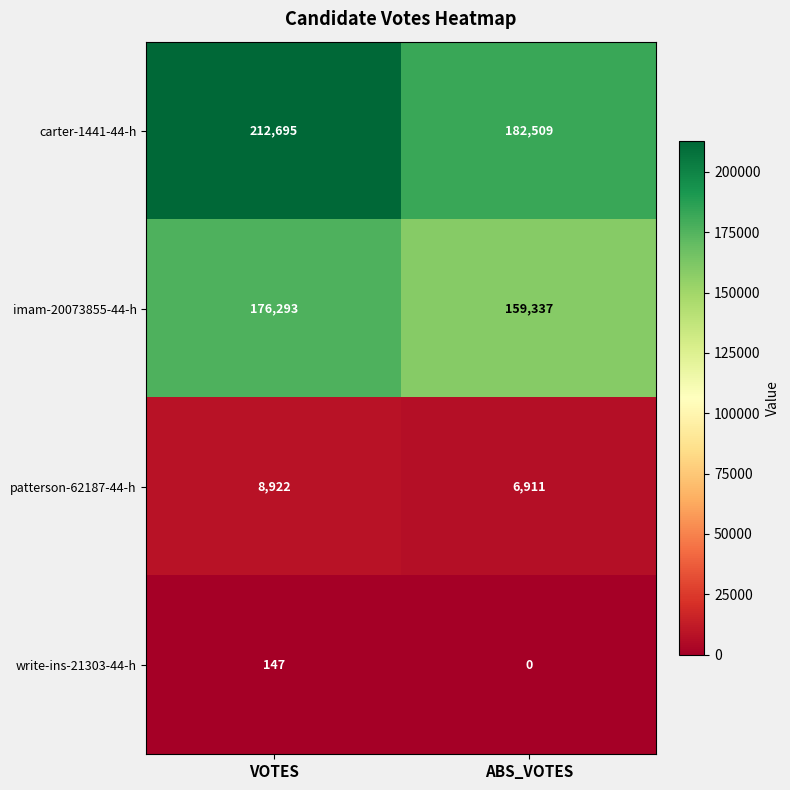

List the series in order of their peak value, highest first.

carter-1441-44-h, imam-20073855-44-h, patterson-62187-44-h, write-ins-21303-44-h